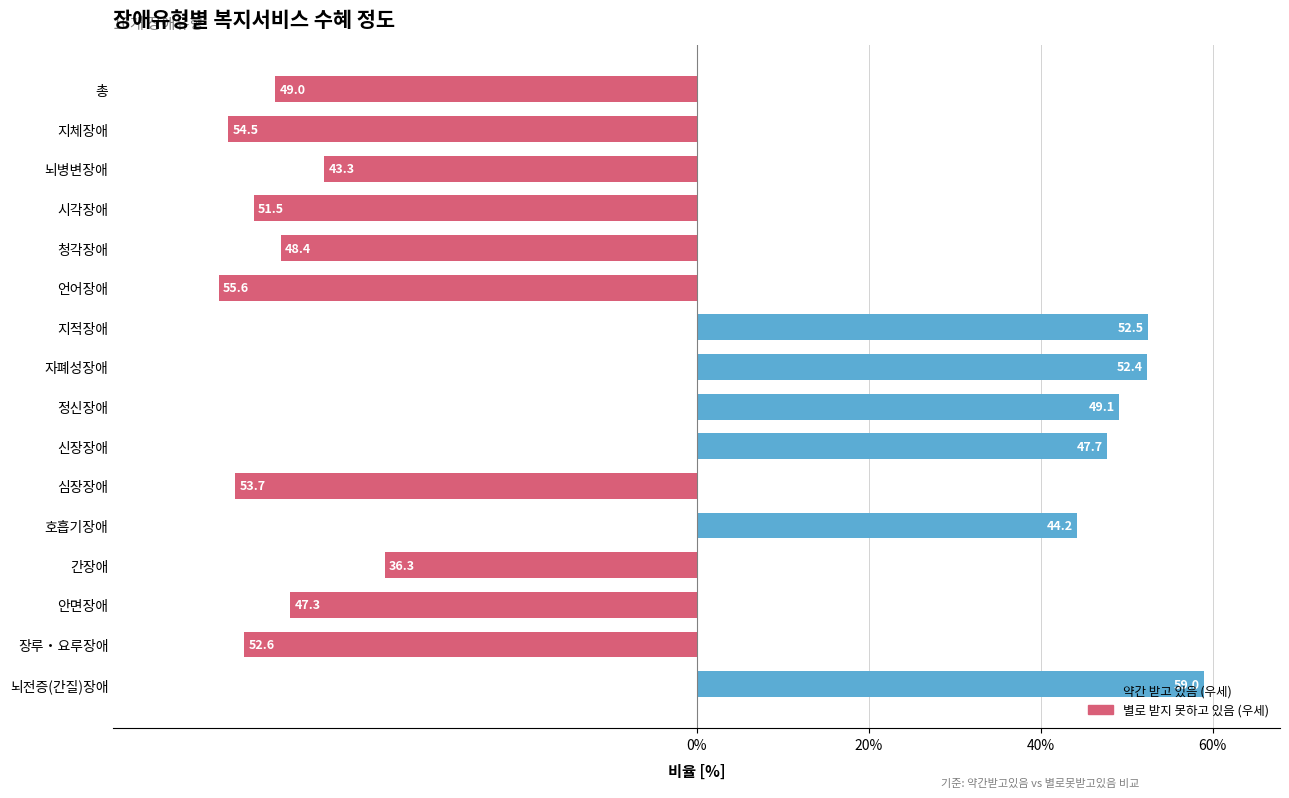

What value does the data have at 장루‧요루장애?

-52.6